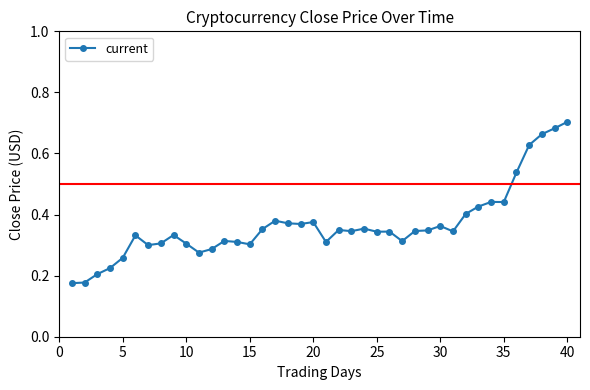

Does the chart display data point markers on the line(s)?

Yes